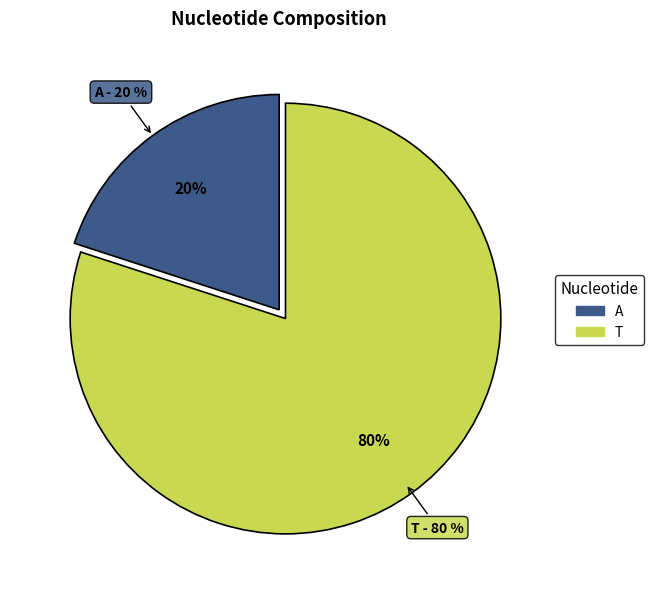

Is it true that G is 0% of the pie?

True